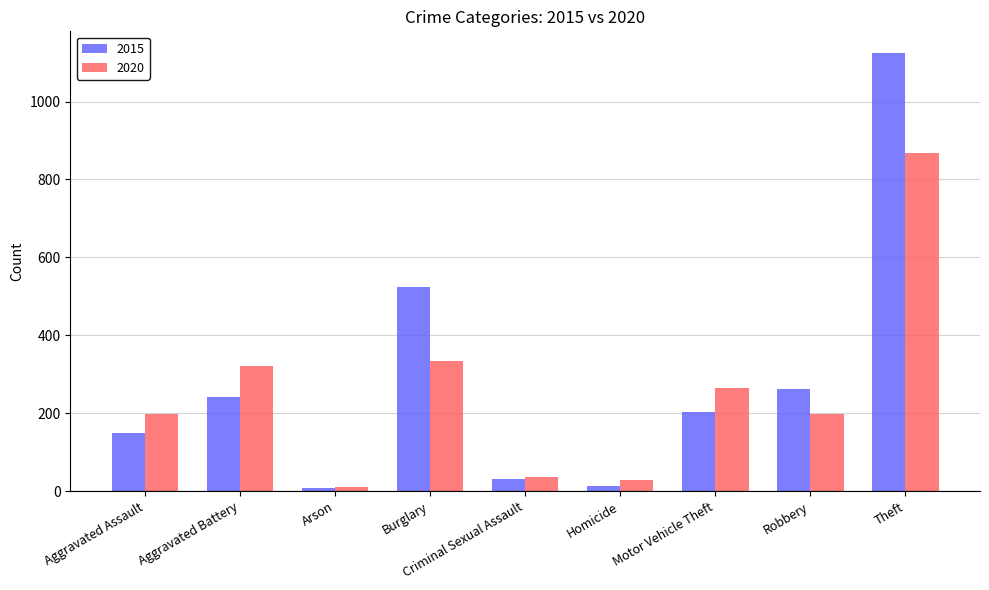

What are all the series names shown in the legend?

2015, 2020